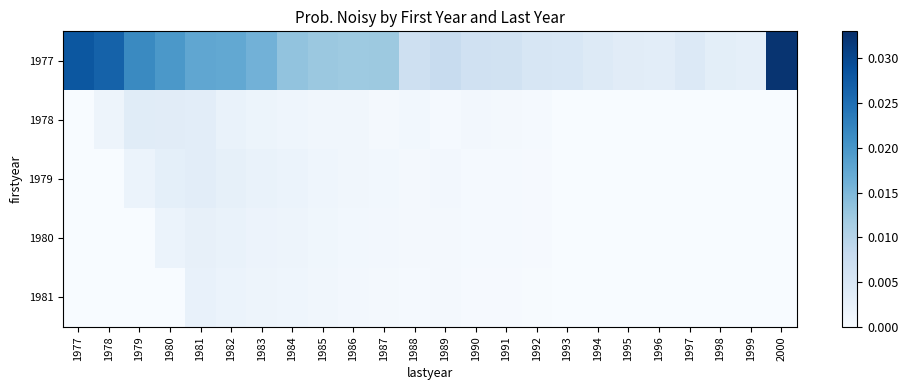

Between 1983 and 1984, which is larger?

1983